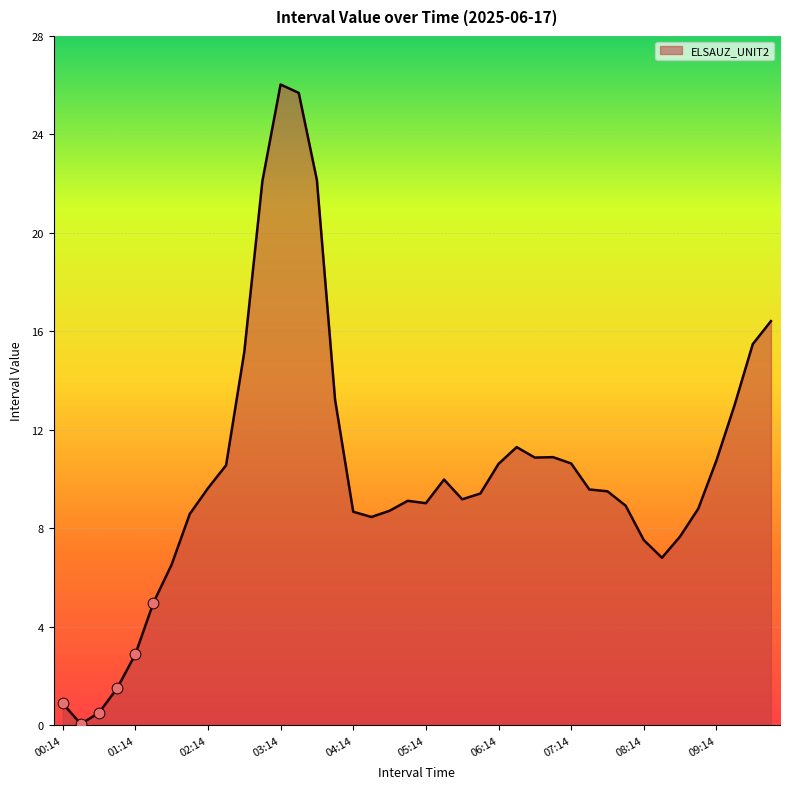

What is the difference between the maximum and minimum values?

26.0